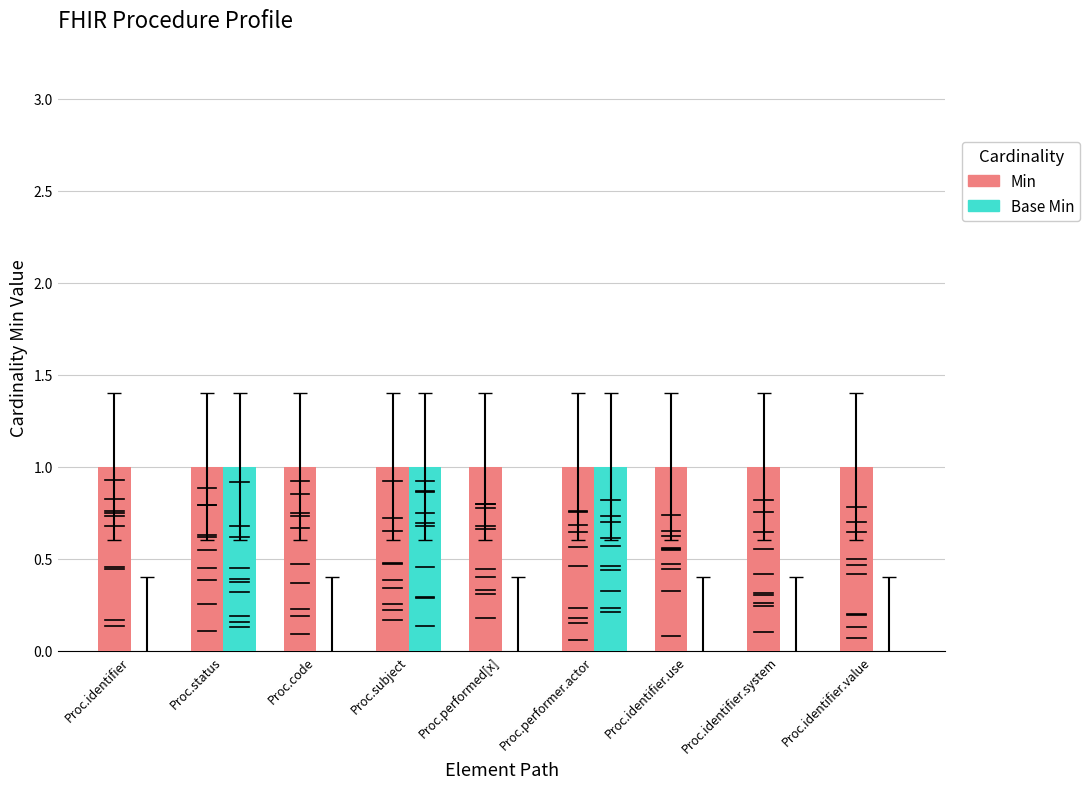

What are all the series names shown in the legend?

Min, Base Min